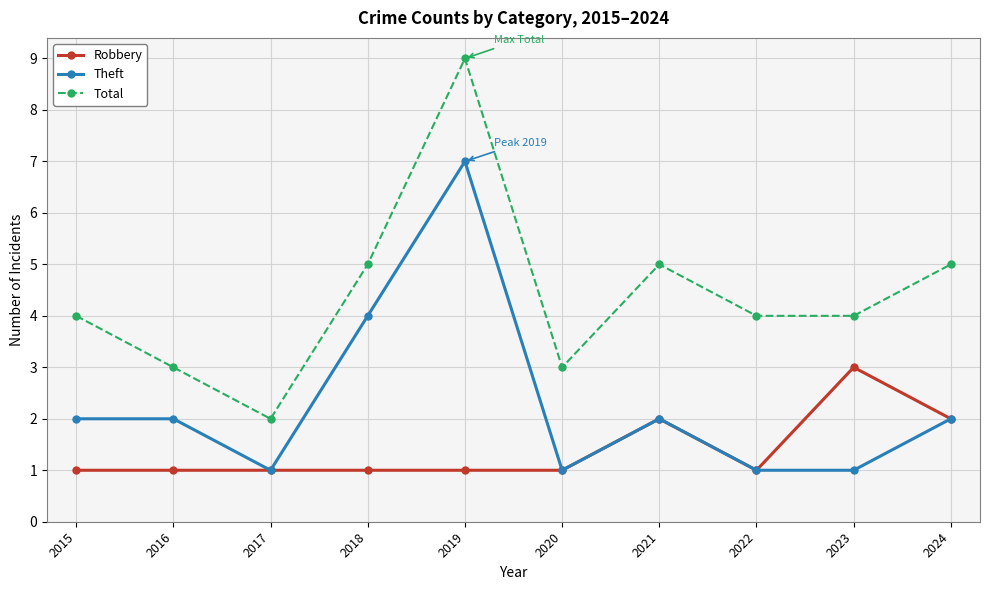

Between 2017 and 2020, which series saw the biggest shift?

Total